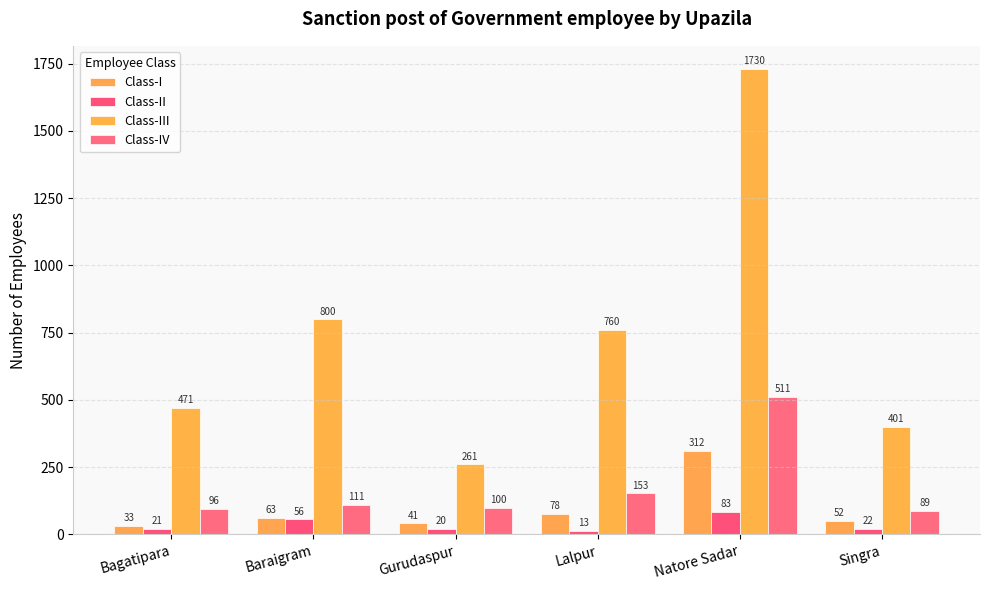

Reading left to right, list all the values displayed in this chart.

Class-I: 33	63	41	78	312	52
Class-II: 21	56	20	13	83	22
Class-III: 471	800	261	760	1730	401
Class-IV: 96	111	100	153	511	89